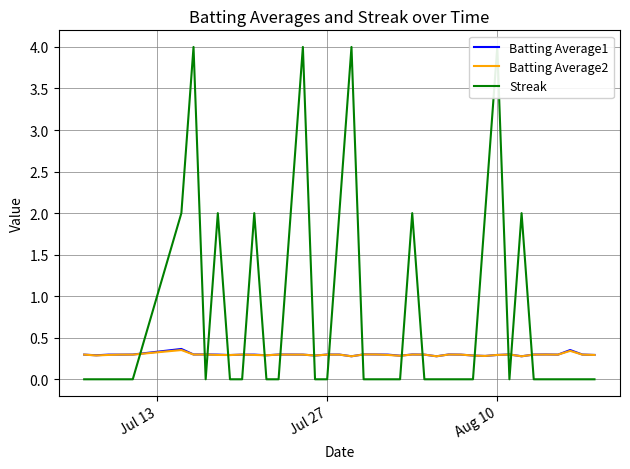

The Batting Average2 series shows 0.3 at Aug 10. True or false?

True